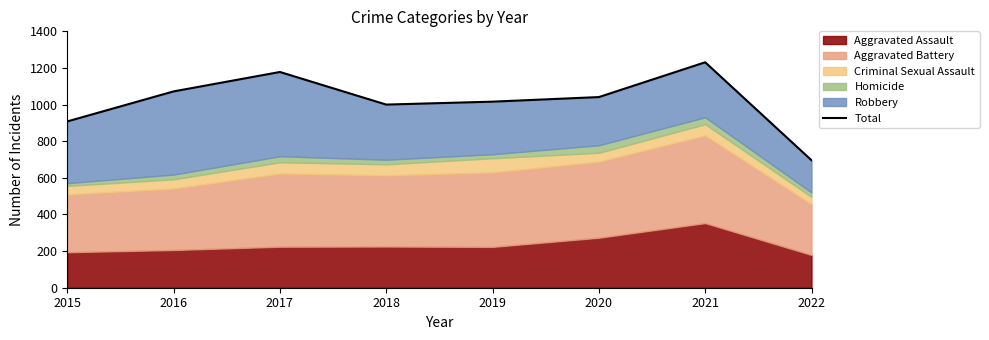

What is the difference between the values at 2016 and 2021?

159